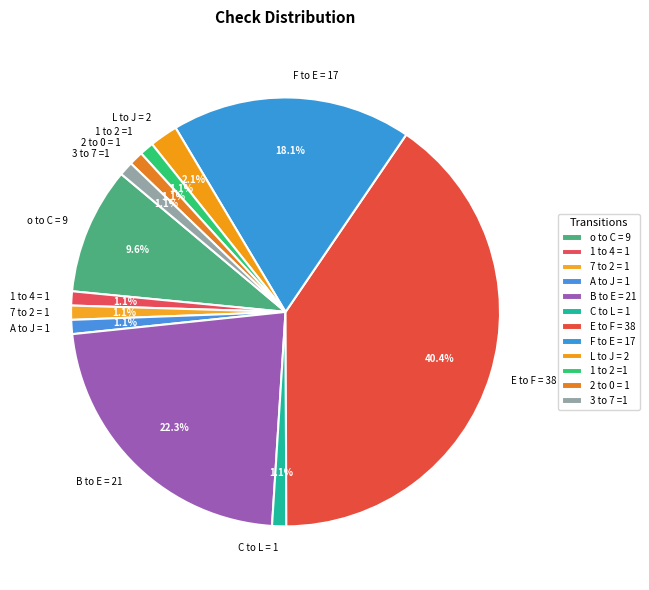

To the nearest percent, what is the combined percentage of o to C = 9 and 3 to 7 =1?

11%